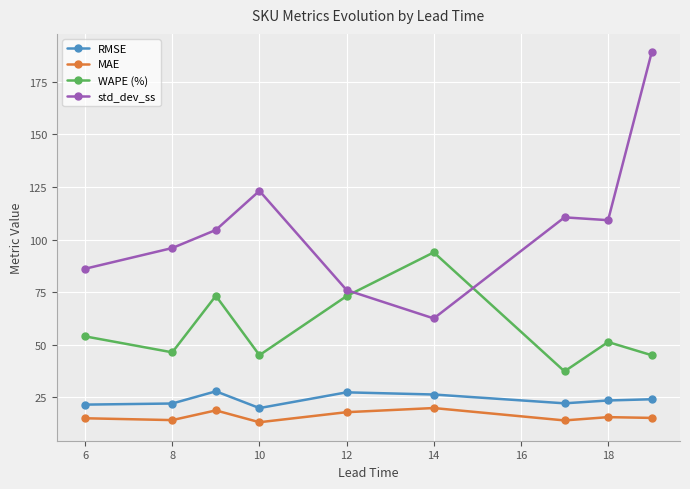

How many values in the RMSE series are below 23?

4